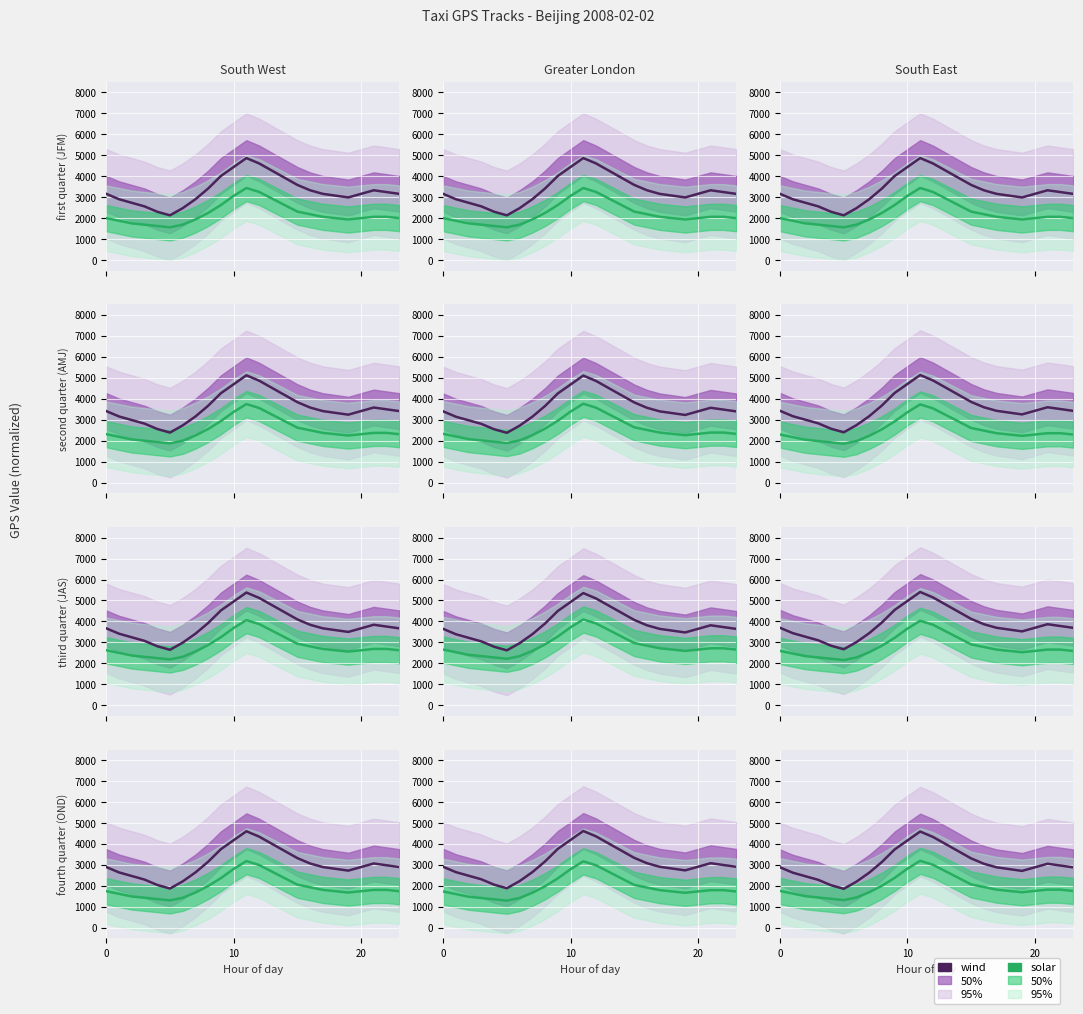

Which series changed the most between 10 and 6?

wind